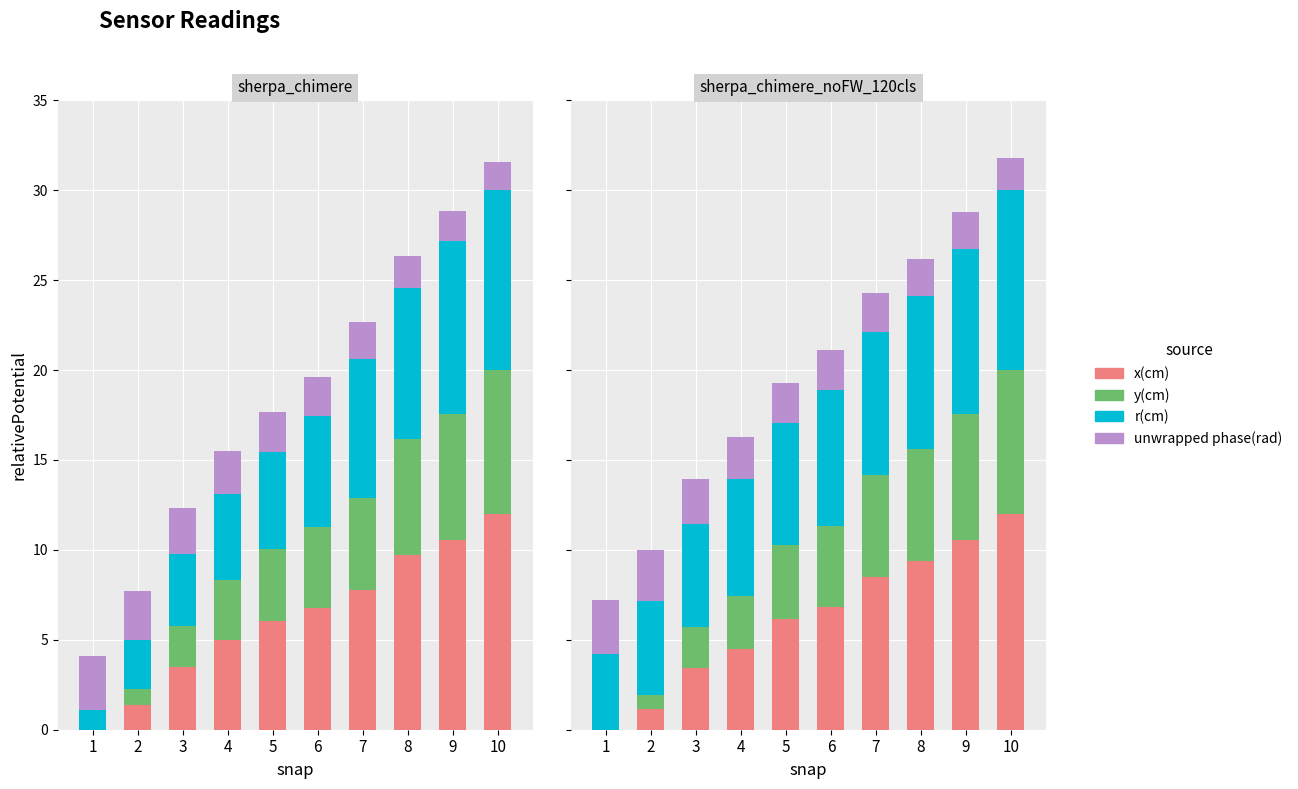

Which series has the widest spread of values?

x(cm)